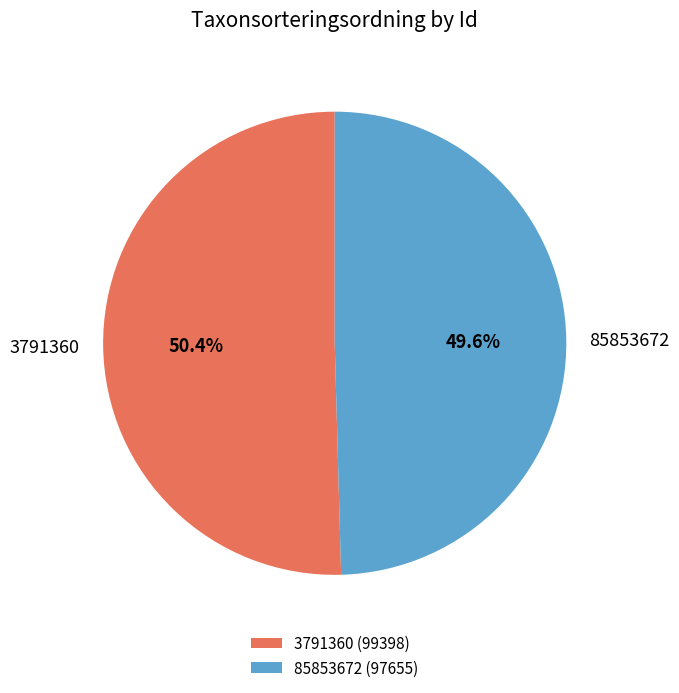

Count the number of slices in the pie.

2